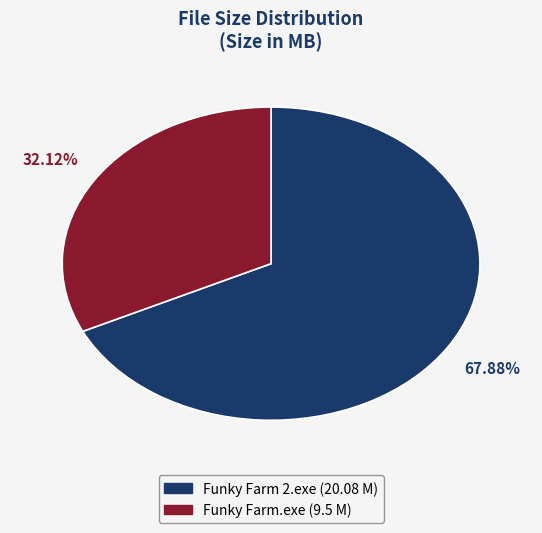

Combined, do Funky Farm.exe and Funky Farm 2.exe account for over 50%?

Yes